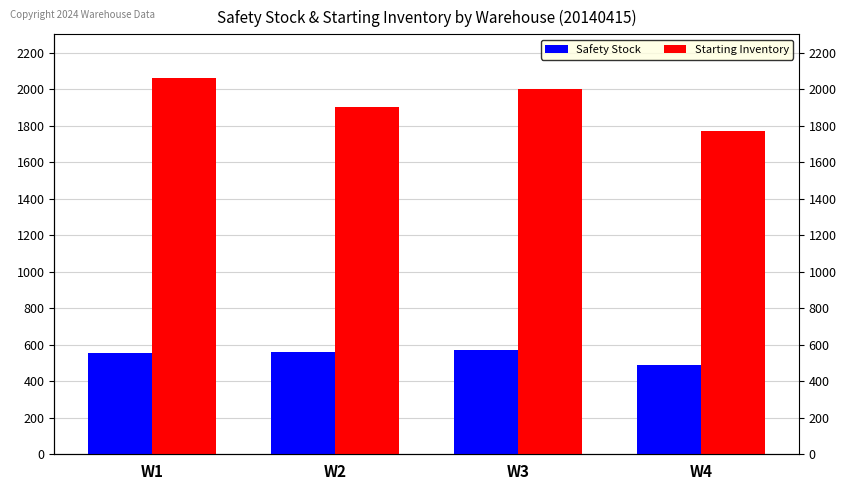

What is the value of the Starting Inventory bar at the 1st from the left?

2060